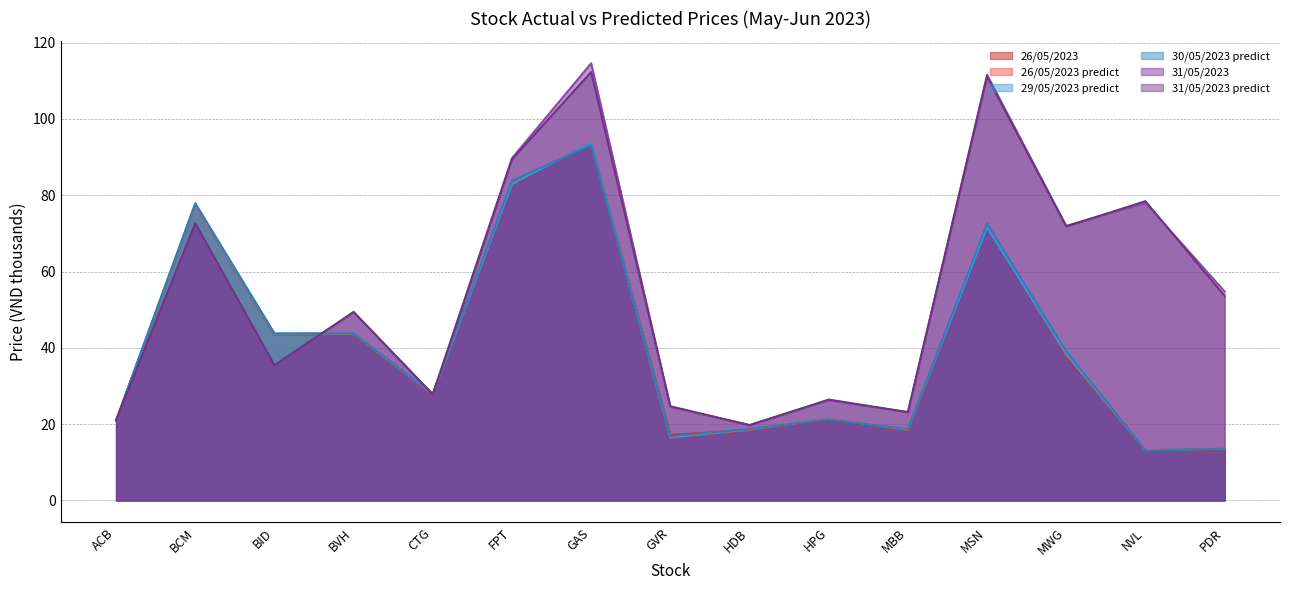

Is the value of 31/05/2023 predict at CTG greater than the value of 26/05/2023 at BCM?

No